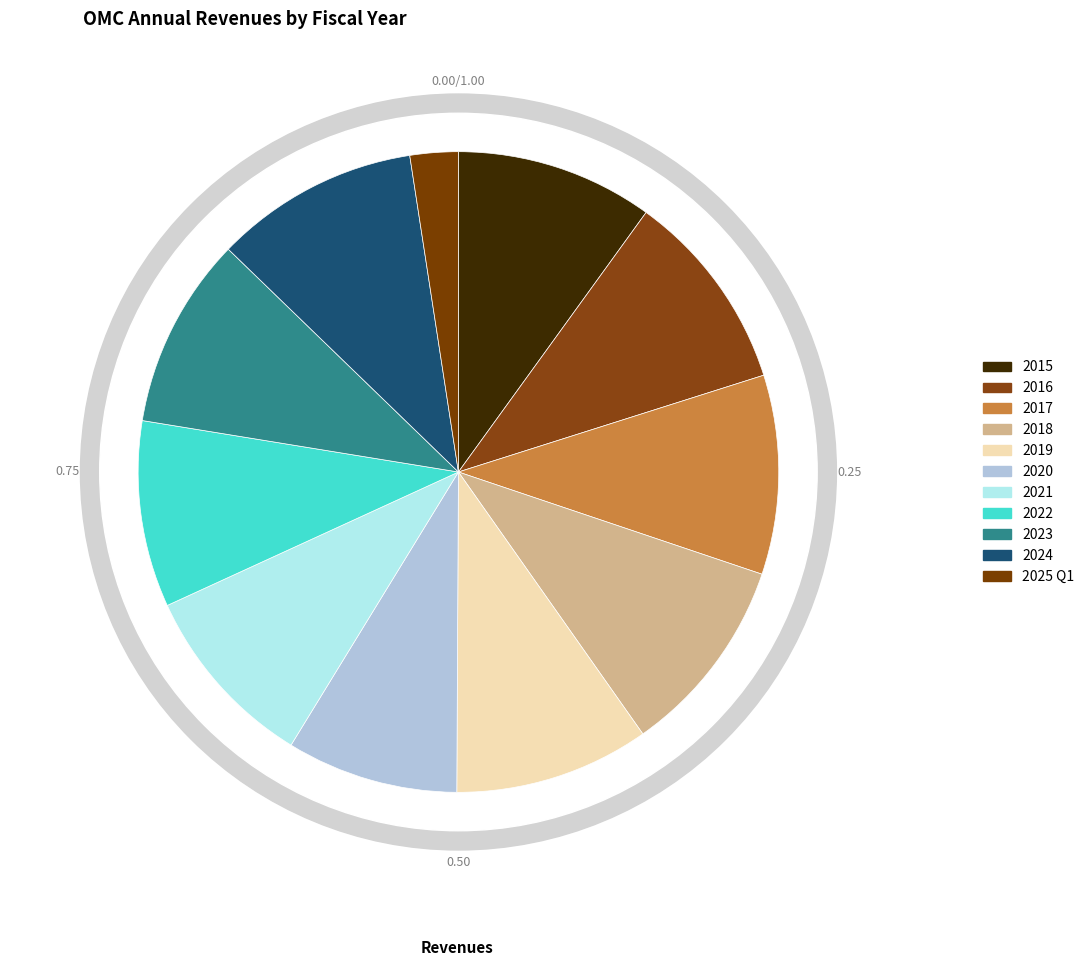

How many segments does this pie chart have?

11